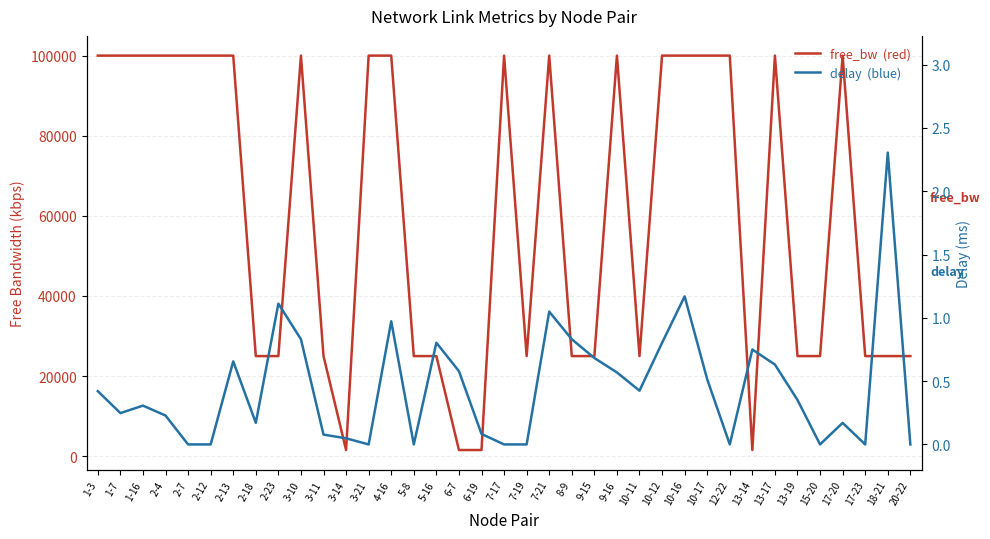

Does the chart have visible grid lines?

Yes